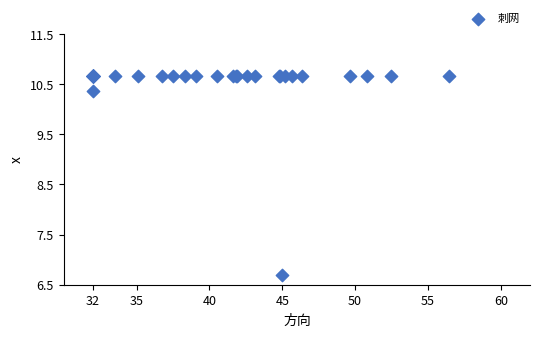

What Y value in the scatter plot is closest to 8?

6.7